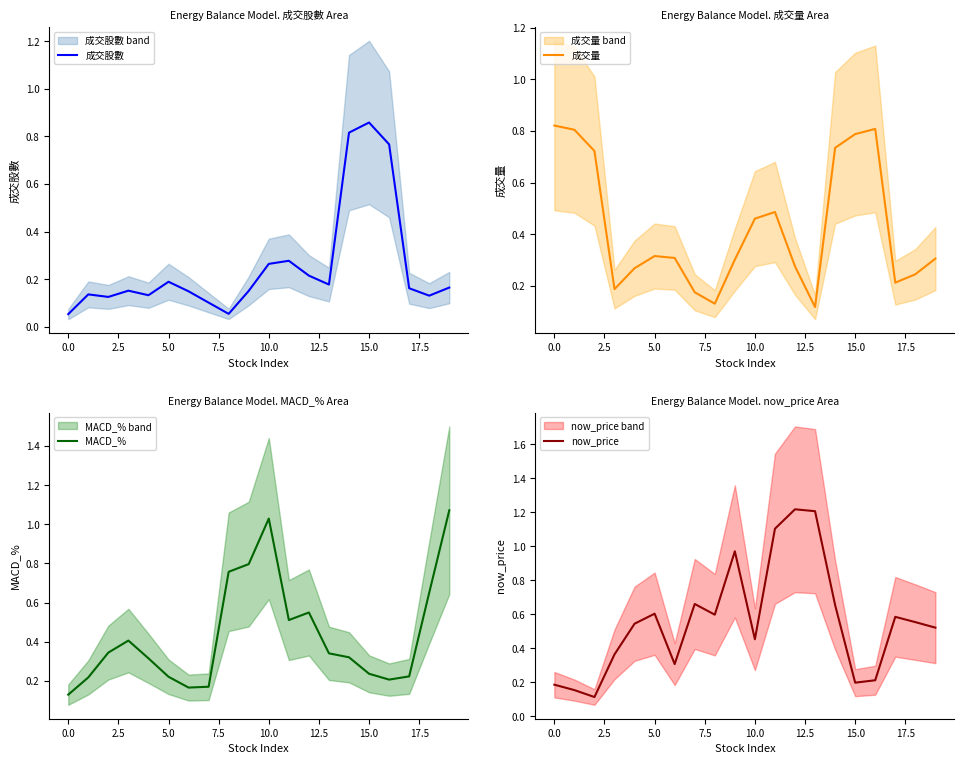

What position from the right is 11?

9